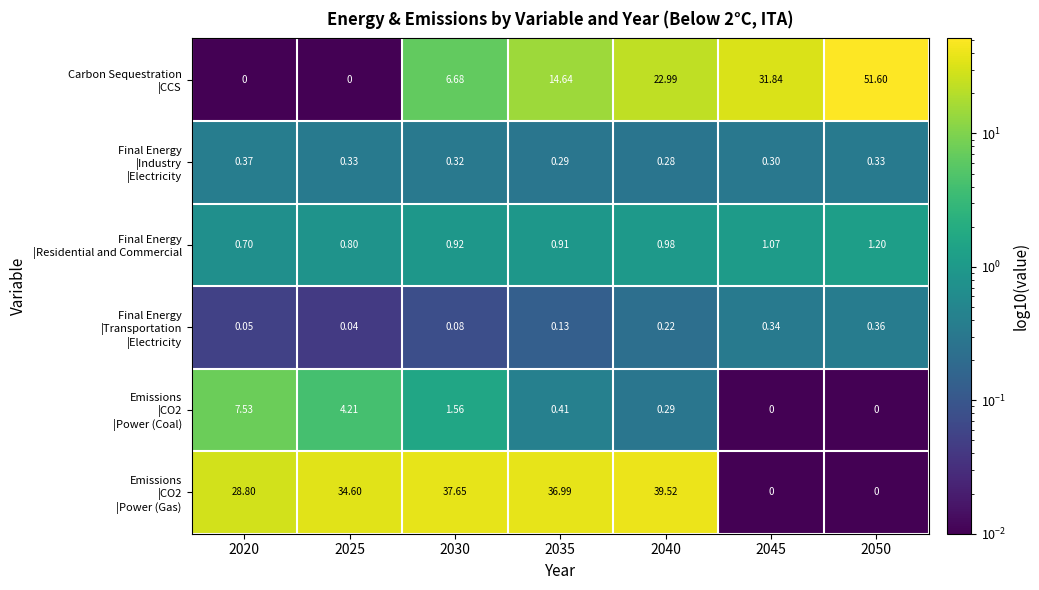

Count the number of data series in this chart.

6